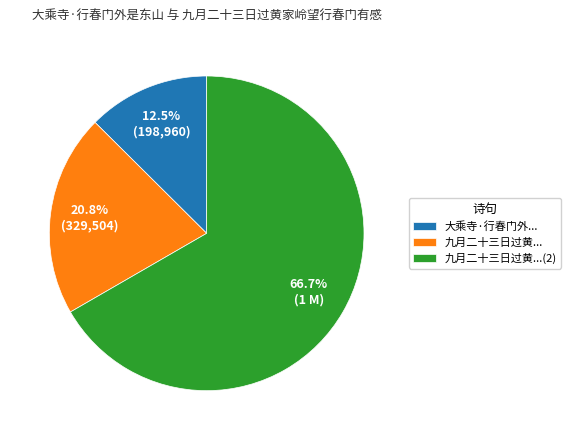

Which has a higher value, 大乘寺·行春门外... or 九月二十三日过黄...?

九月二十三日过黄...